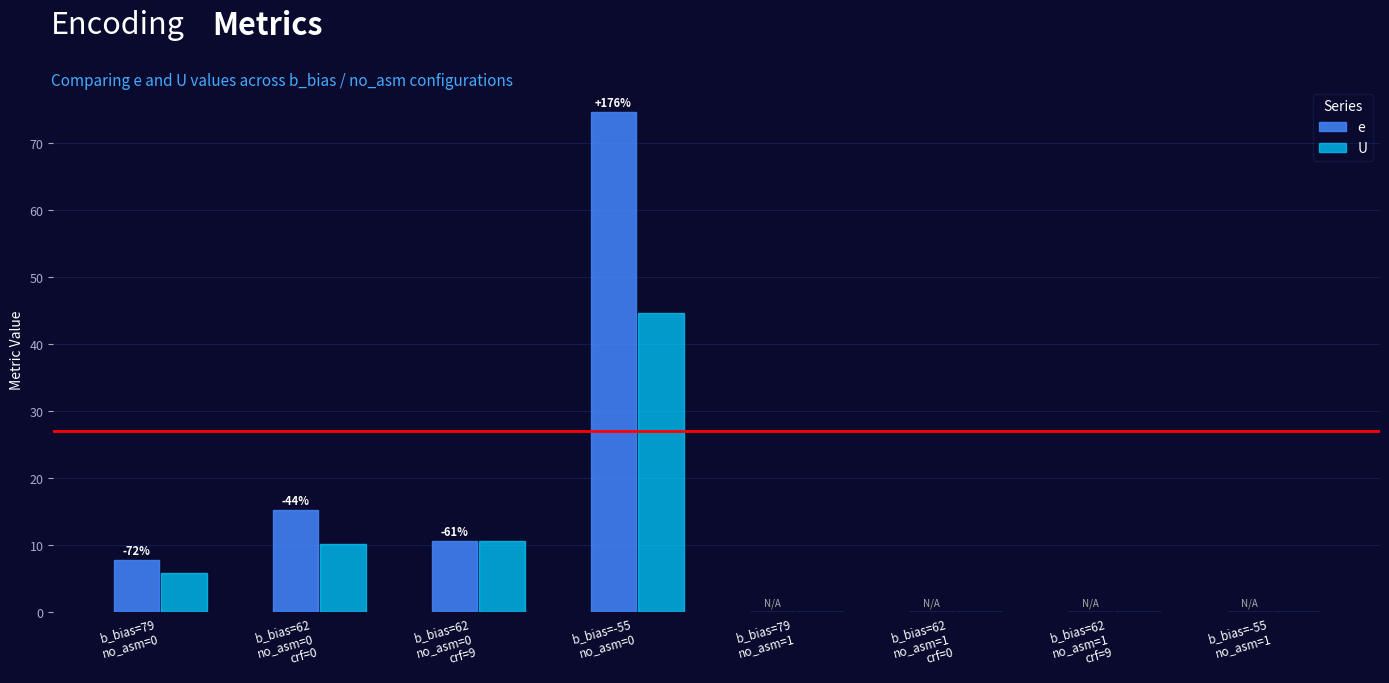

Reading right to left, transcribe all the data shown in this chart.

e: b_bias=-55
no_asm=1=0.0	b_bias=62
no_asm=1
crf=9=0.0	b_bias=62
no_asm=1
crf=0=0.0	b_bias=79
no_asm=1=0.0	b_bias=-55
no_asm=0=74.7	b_bias=62
no_asm=0
crf=9=10.6	b_bias=62
no_asm=0
crf=0=15.1	b_bias=79
no_asm=0=7.7
U: b_bias=-55
no_asm=1=0.0	b_bias=62
no_asm=1
crf=9=0.0	b_bias=62
no_asm=1
crf=0=0.0	b_bias=79
no_asm=1=0.0	b_bias=-55
no_asm=0=44.7	b_bias=62
no_asm=0
crf=9=10.6	b_bias=62
no_asm=0
crf=0=10.1	b_bias=79
no_asm=0=5.8